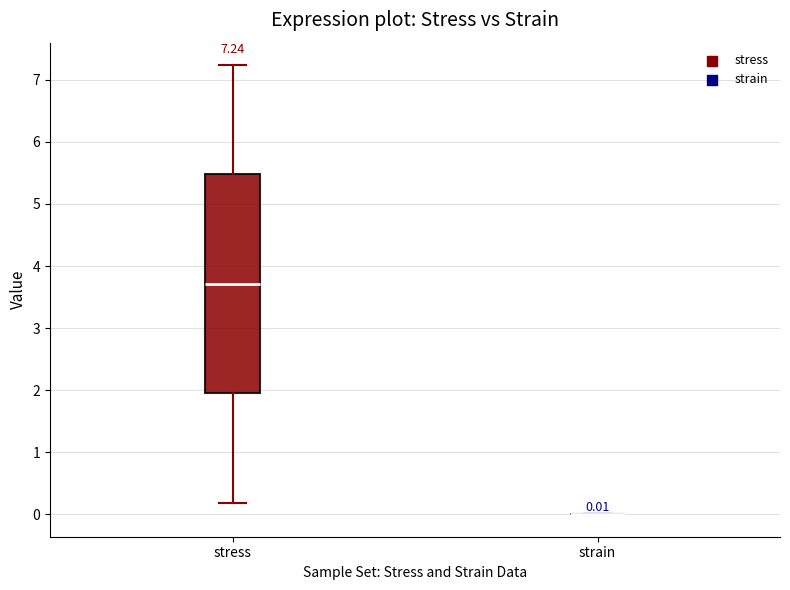

Comparing the boxes themselves (not the whiskers), which one is the tallest?

stress